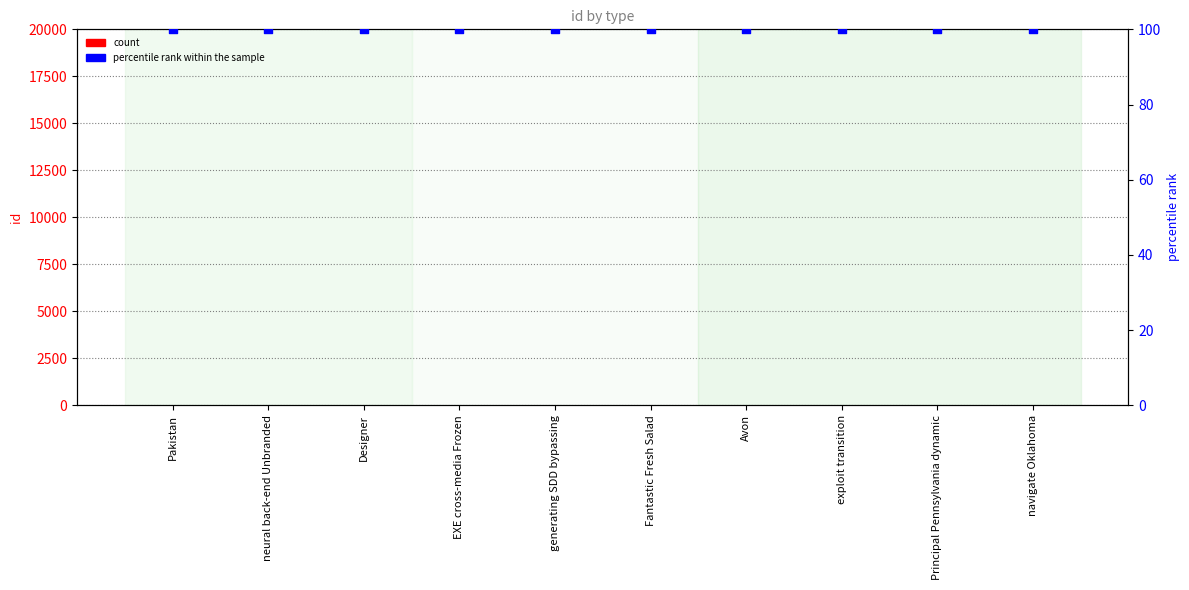

At how many categories does at least one series exceed 8?

10